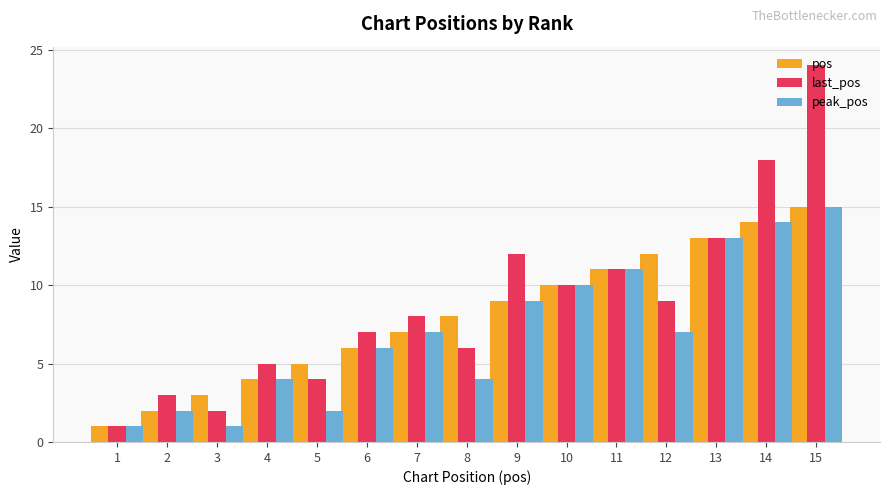

Does the chart contain stacked bars?

No